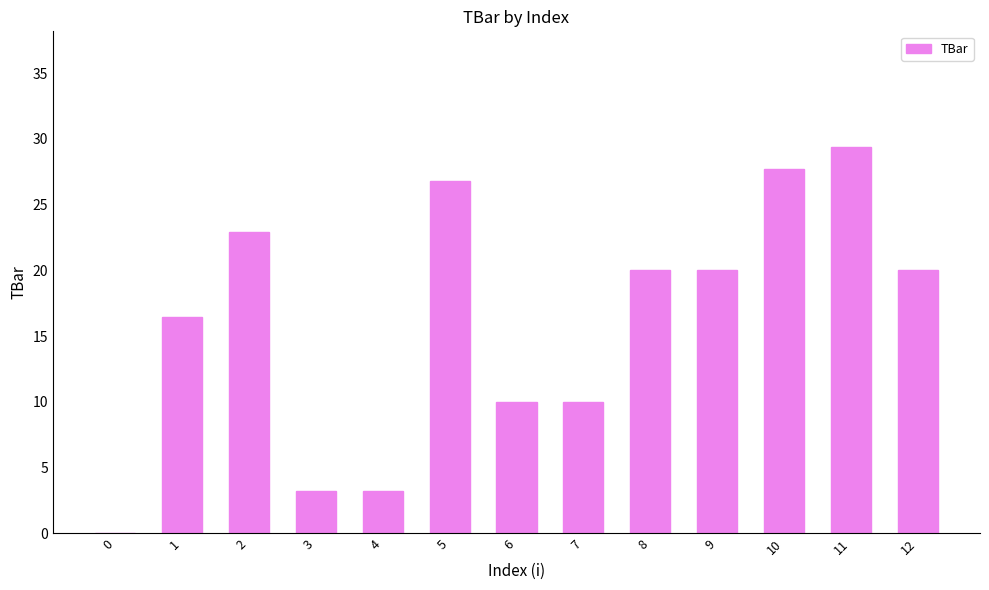

True or false: the data shows 20.0 at 9.

True